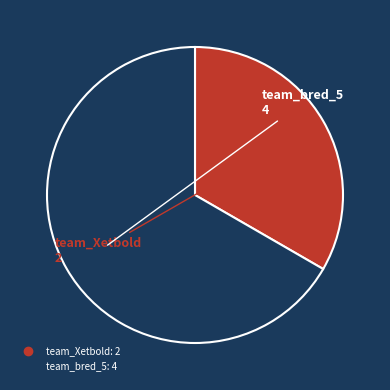

What is the ratio of the value at team_bred_5 to the value at team_Xetbold?

2.0